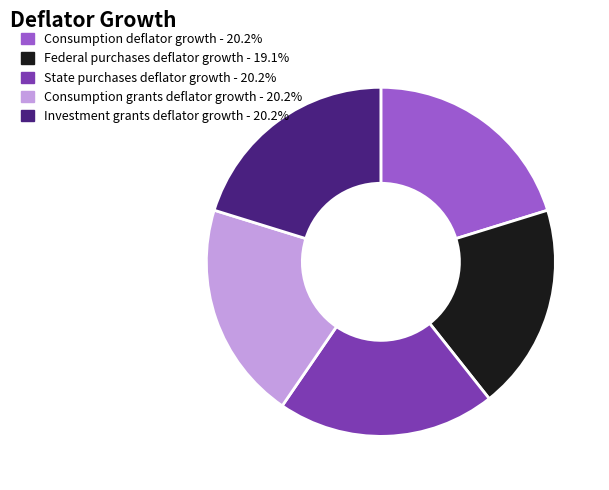

Is there any slice that represents more than half of the pie?

No